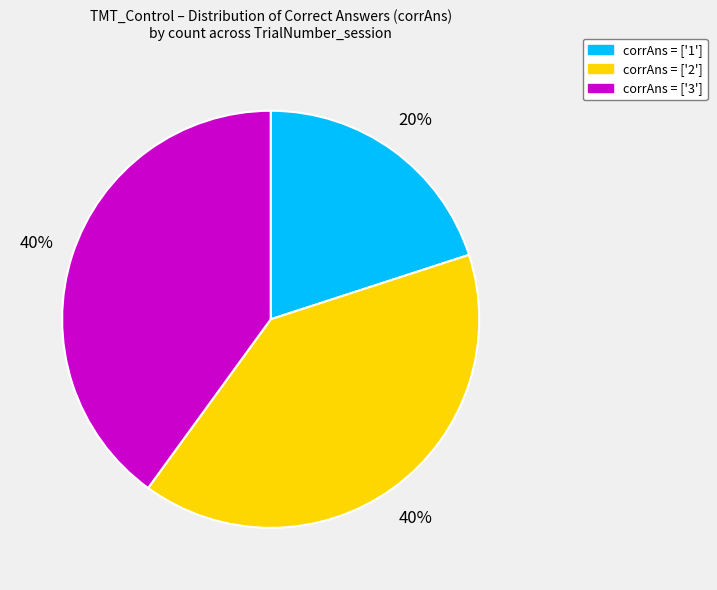

Is there any slice that represents more than half of the pie?

No